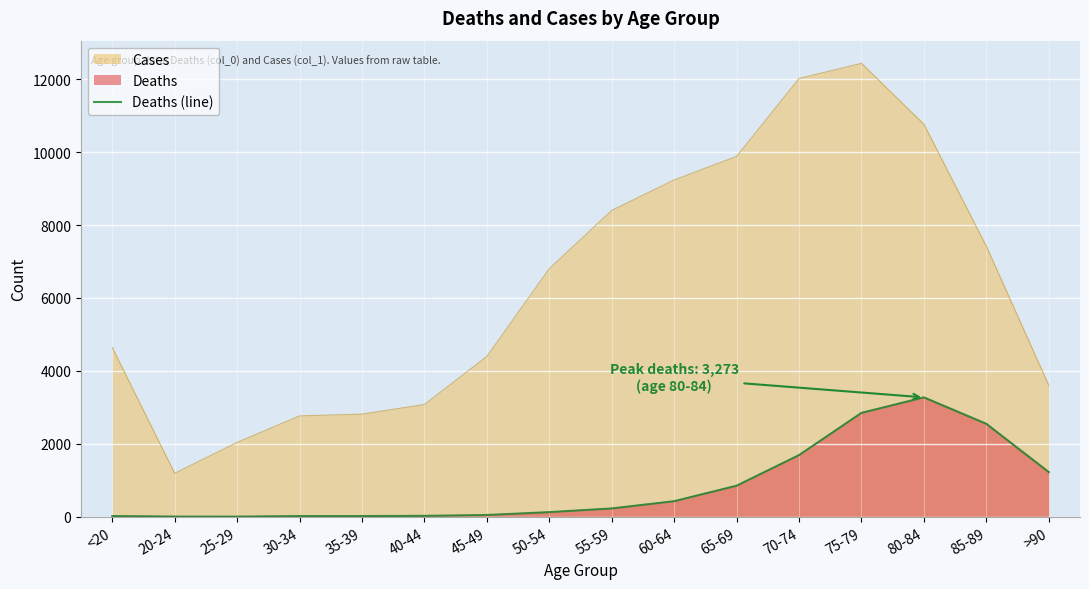

At which category does the data reach its first local valley?

25-29